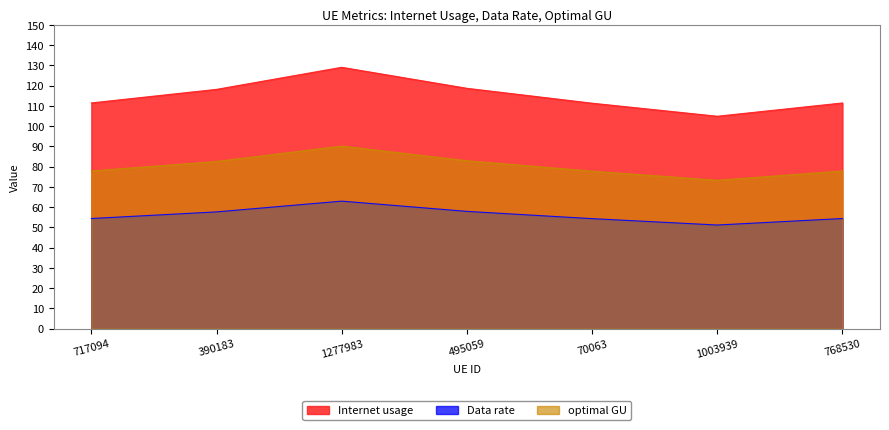

Is it true that Internet usage equals 111.5 at 717094?

True